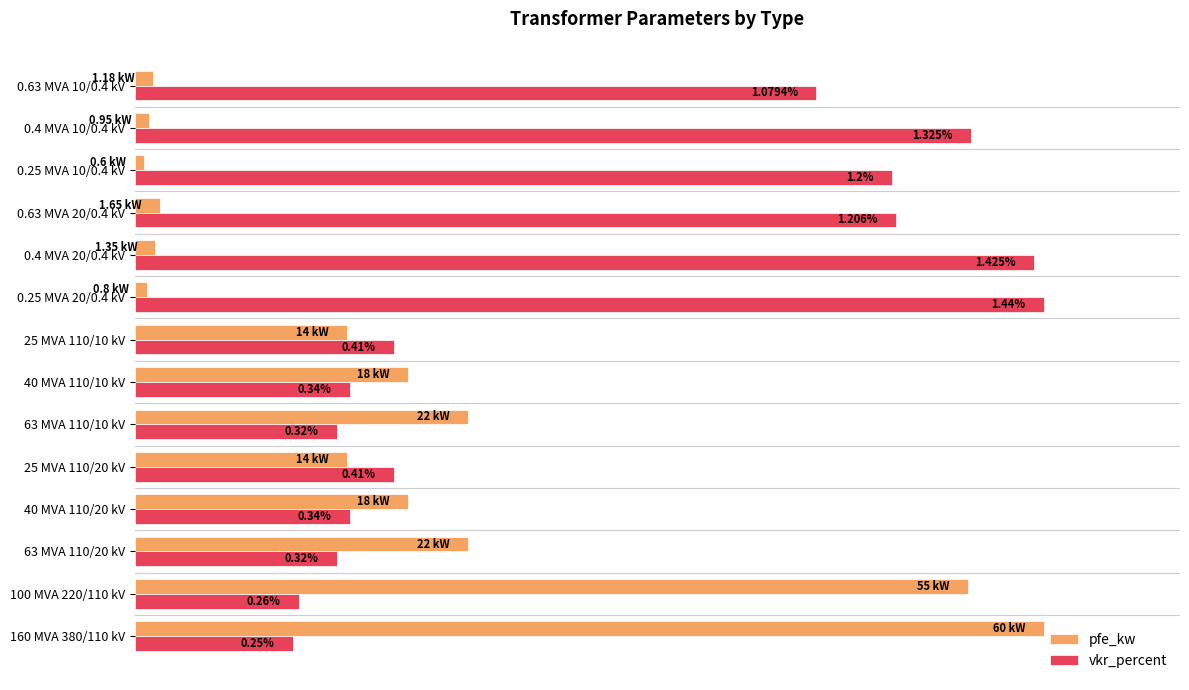

What are all the series names shown in the legend?

pfe_kw, vkr_percent